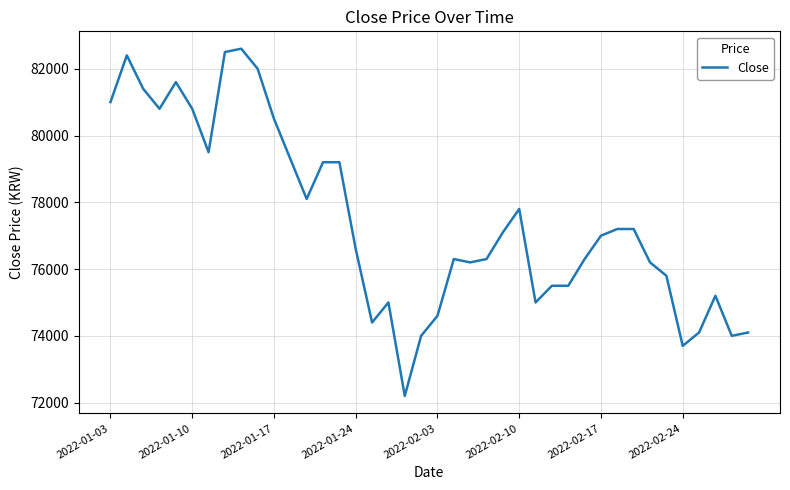

Does the chart display data point markers on the line(s)?

No